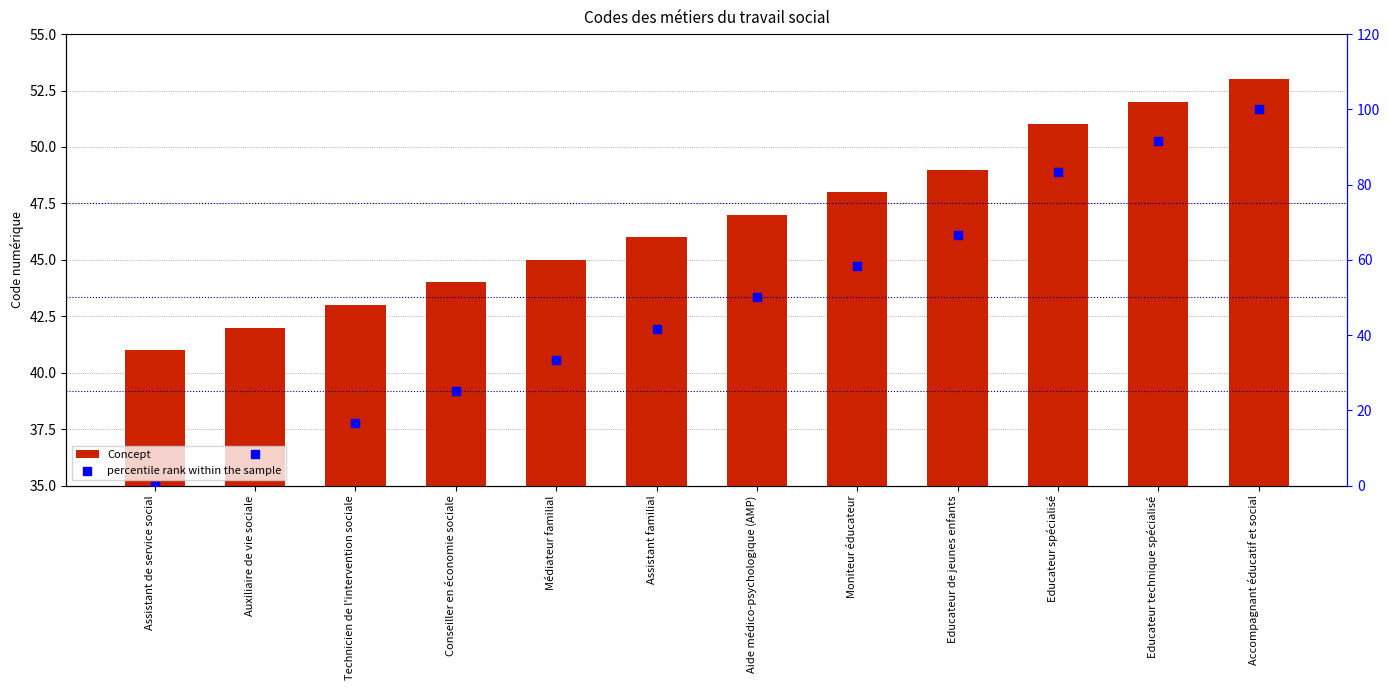

Which series reaches the minimum Y coordinate?

percentile rank within the sample